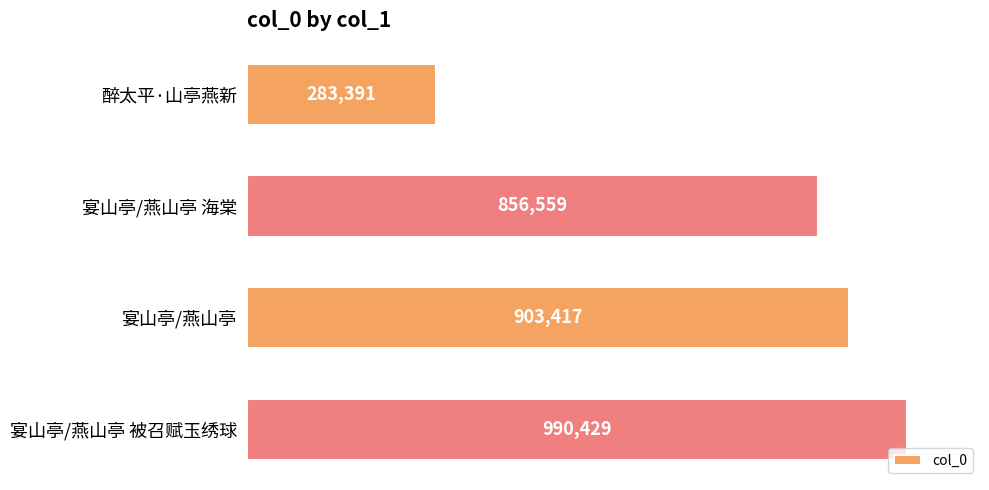

Does the chart contain any negative values?

No